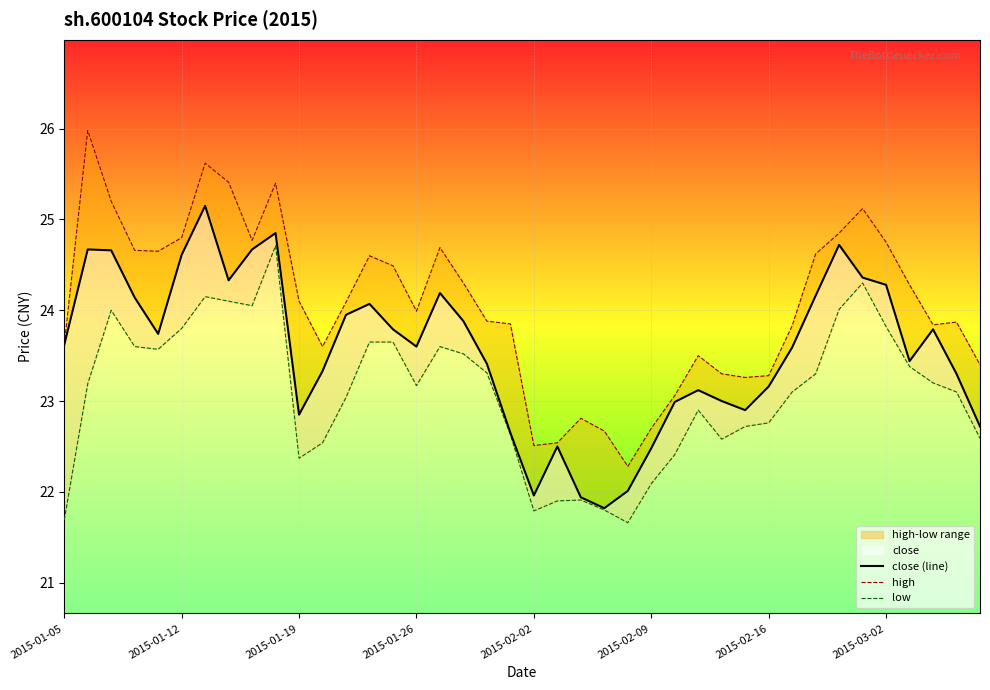

At how many categories does at least one series exceed 25?

6